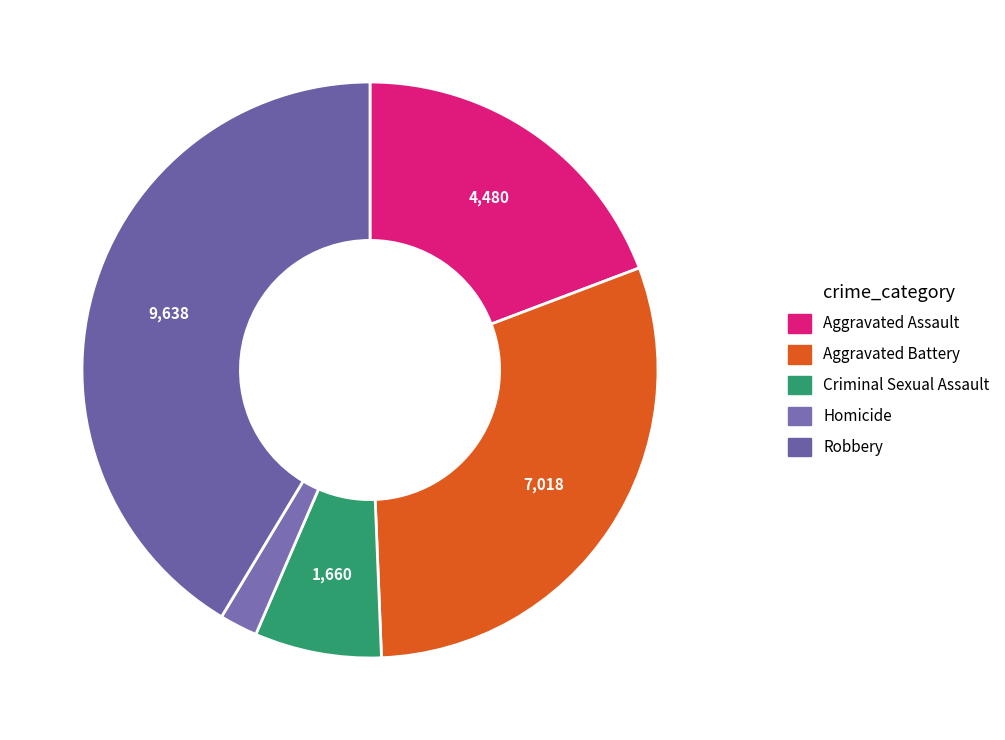

True or false: Aggravated Assault accounts for 28% of the total.

False